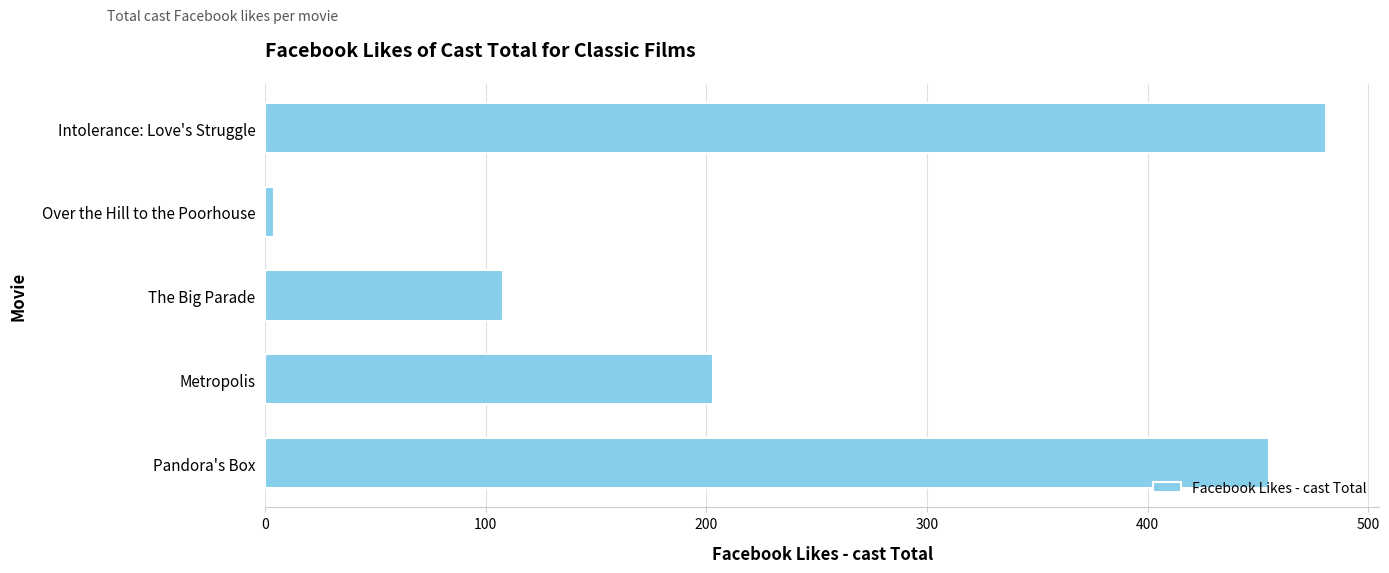

At which label is the value closest to 242?

Metropolis